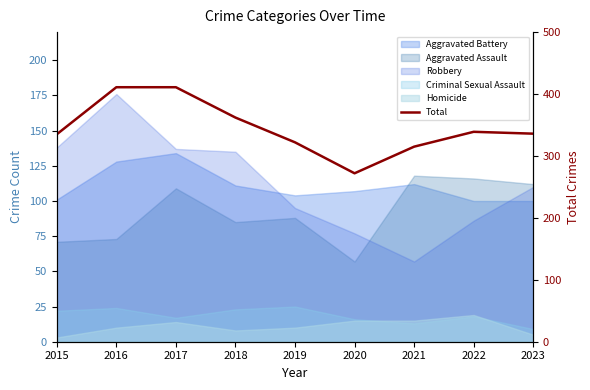

What is the sum of the values at 2016 and 2022?

750